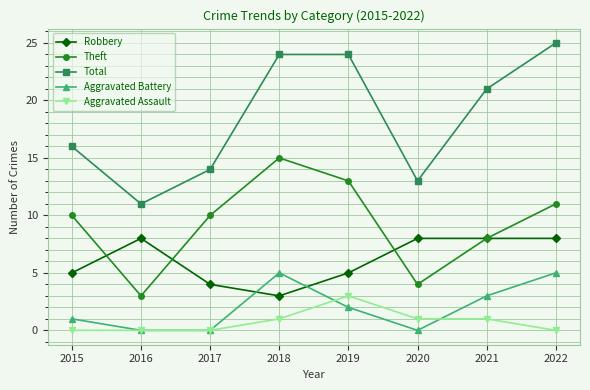

How many categories are shown in the chart?

8